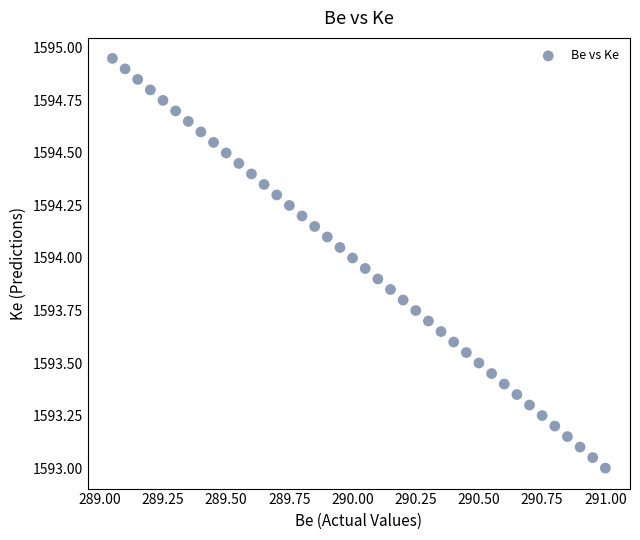

What is the range of X values (max minus min)?

1.9